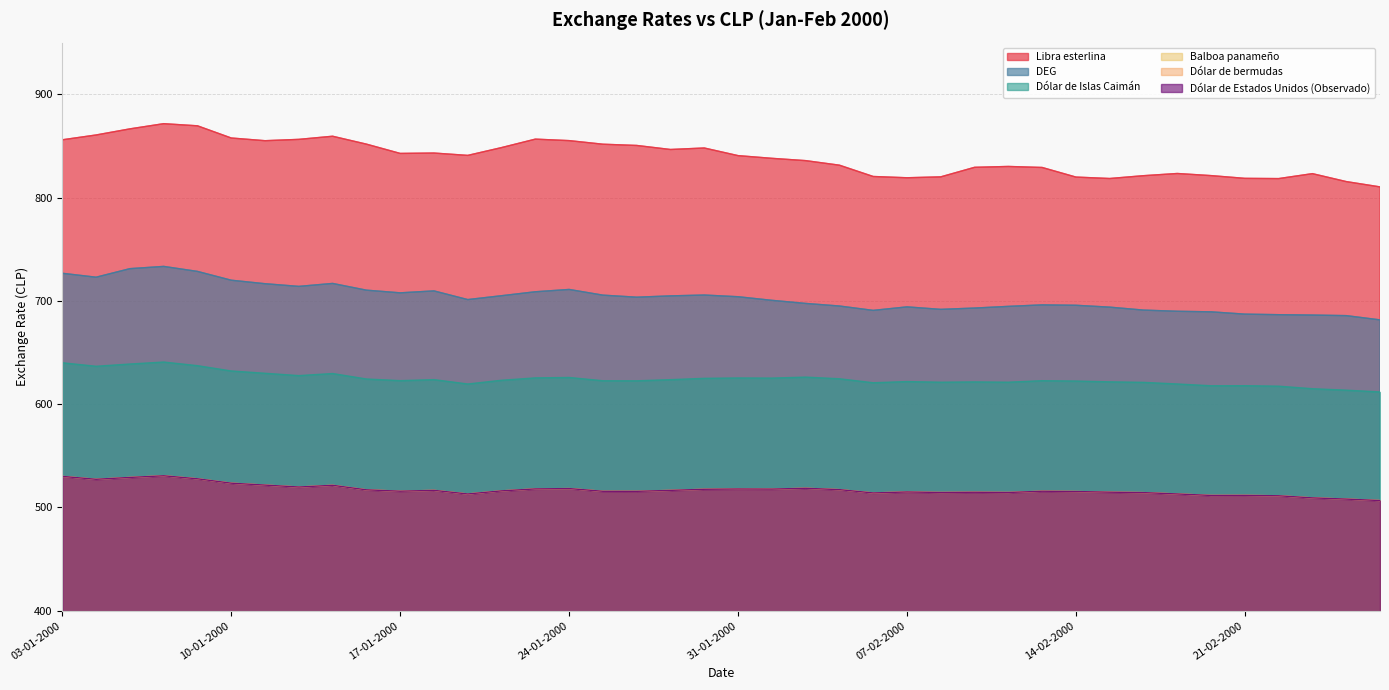

Reading left to right, what are all the values shown in this chart?

DEG: 726.7	722.9	731.2	733.4	728.5	720.0	716.6	714.0	716.9	710.4	707.8	709.6	701.2	705.0	708.8	711.0	705.5	703.5	704.8	705.6	704.0	700.5	697.5	695.0	690.8	694.2	691.8	693.0	694.7	696.1	695.7	693.9	691.1	689.9	689.4	687.1	686.6	686.2	685.7	681.6
Libra esterlina: 855.9	860.6	866.5	871.5	869.5	857.6	855.0	856.3	859.4	851.7	842.7	843.1	840.8	848.4	856.6	855.1	851.6	850.4	846.5	848.0	840.6	838.0	835.8	831.3	820.4	819.2	820.0	829.3	830.1	829.1	819.8	818.4	821.2	823.3	821.2	818.6	818.4	823.1	815.5	810.3
Balboa panameño: 530.1	527.3	529.1	530.7	527.8	523.5	521.7	519.8	521.5	517.1	515.8	516.6	513.1	516.1	518.0	518.3	515.7	515.6	516.5	517.6	517.9	517.8	518.6	517.3	514.1	515.0	514.5	514.7	514.5	515.7	515.4	514.8	514.4	513.1	511.6	511.7	511.3	509.3	508.1	506.7
Dólar de bermudas: 530.1	527.3	529.1	530.7	527.8	523.5	521.7	519.8	521.5	517.1	515.8	516.6	513.1	516.1	518.0	518.3	515.7	515.6	516.5	517.6	517.9	517.8	518.6	517.3	514.1	515.0	514.5	514.7	514.5	515.7	515.4	514.8	514.4	513.1	511.6	511.7	511.3	509.3	508.1	506.7
Dólar de Estados Unidos (Observado): 530.1	527.3	529.1	530.7	527.8	523.5	521.7	519.8	521.5	517.1	515.8	516.6	513.1	516.1	518.0	518.3	515.7	515.6	516.5	517.6	517.9	517.8	518.6	517.3	514.1	515.0	514.5	514.7	514.5	515.7	515.4	514.8	514.4	513.1	511.6	511.7	511.3	509.3	508.1	506.7
Dólar de Islas Caimán: 640.1	636.7	638.9	640.8	637.3	632.1	629.9	627.6	629.7	624.4	622.8	623.8	619.5	623.1	625.4	625.8	622.7	622.6	623.7	625.0	625.4	625.2	626.2	624.6	620.7	621.9	621.2	621.5	621.3	622.7	622.4	621.6	621.1	619.5	617.8	617.9	617.4	615.0	613.5	611.8